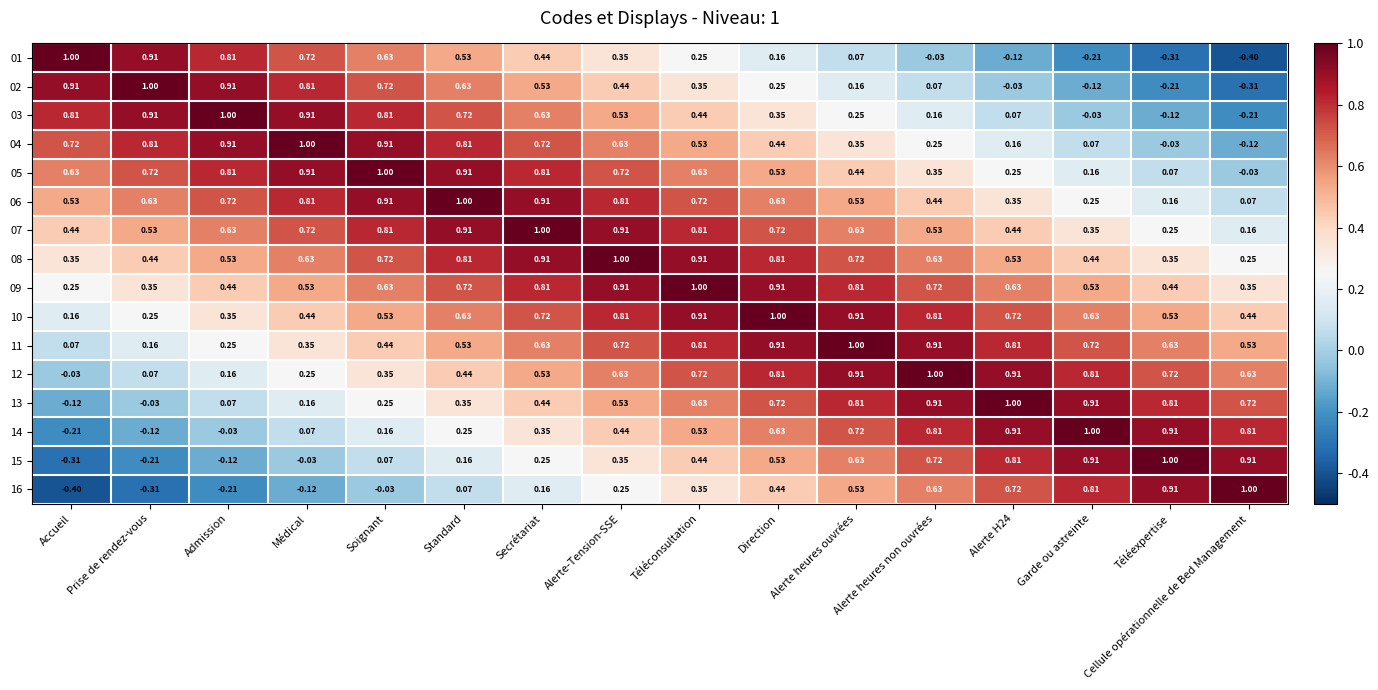

Where is 05 nearest to the value 0?

Cellule opérationnelle de Bed Management